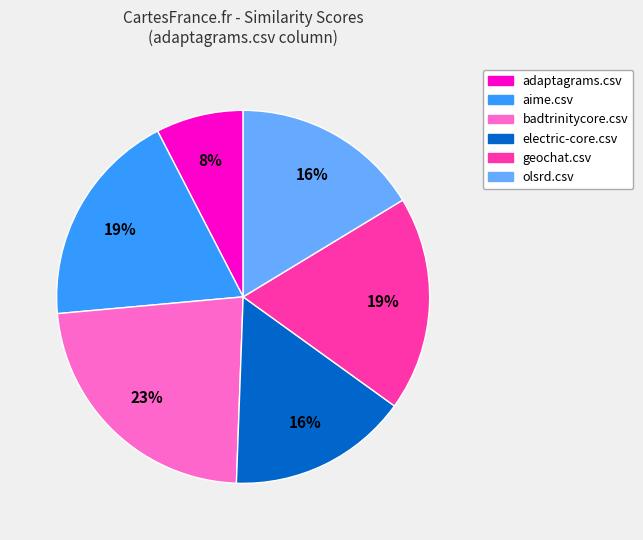

To the nearest percent, what percentage of the pie is badtrinitycore.csv?

23%